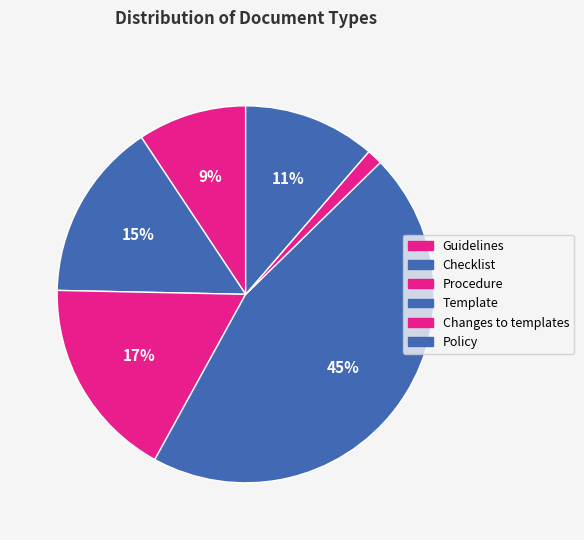

True or false: Template accounts for 52% of the total.

False